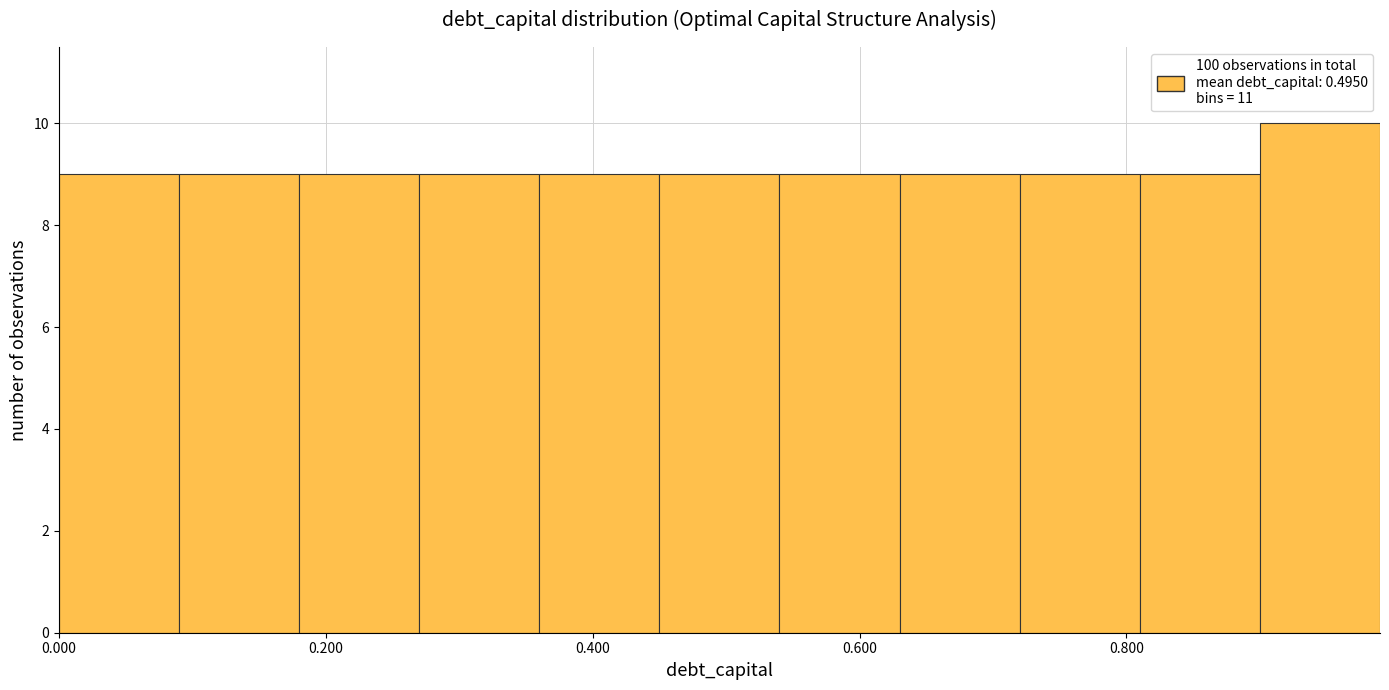

Reading left to right, list every bar in this chart as the range it spans on the x-axis followed by its height. Neither the bar edges nor the heights are printed on the chart, so give them approximately, as read against the axes.

0.00 to 0.09: 9
0.09 to 0.18: 9
0.18 to 0.27: 9
0.27 to 0.36: 9
0.36 to 0.45: 9
0.45 to 0.54: 9
0.54 to 0.63: 9
0.63 to 0.72: 9
0.72 to 0.81: 9
0.81 to 0.90: 9
0.90 to 0.99: 10